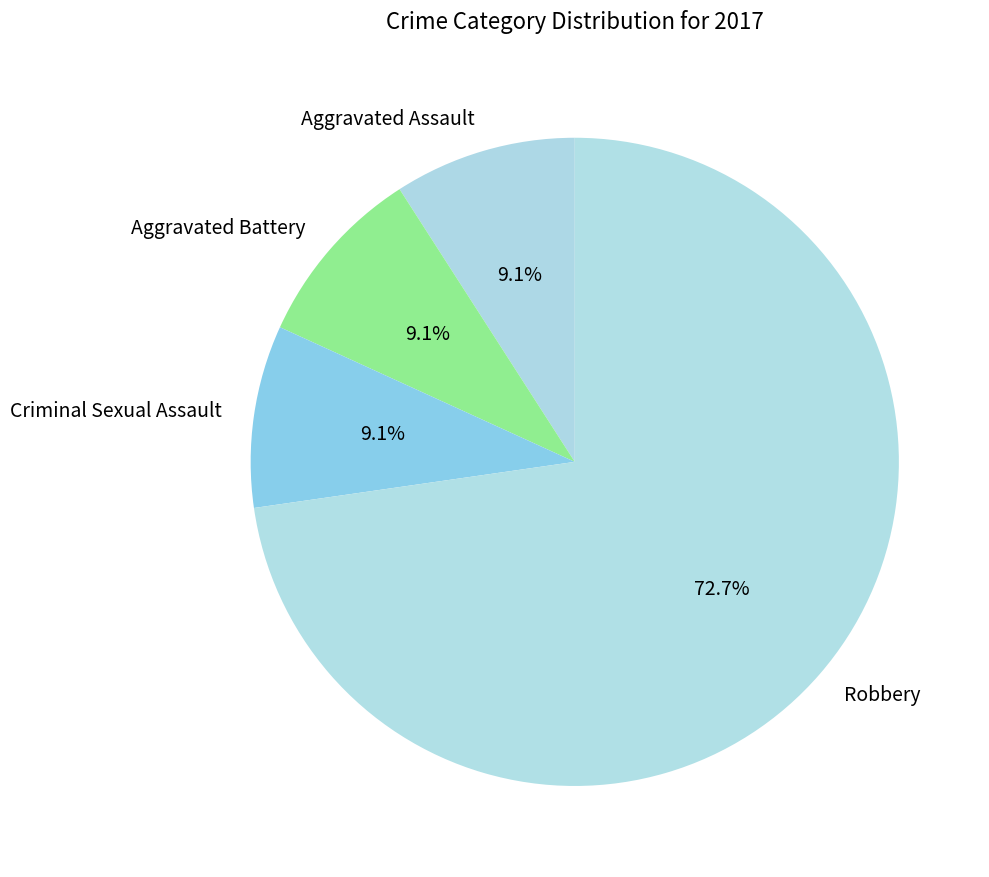

Which slice is the largest?

Robbery